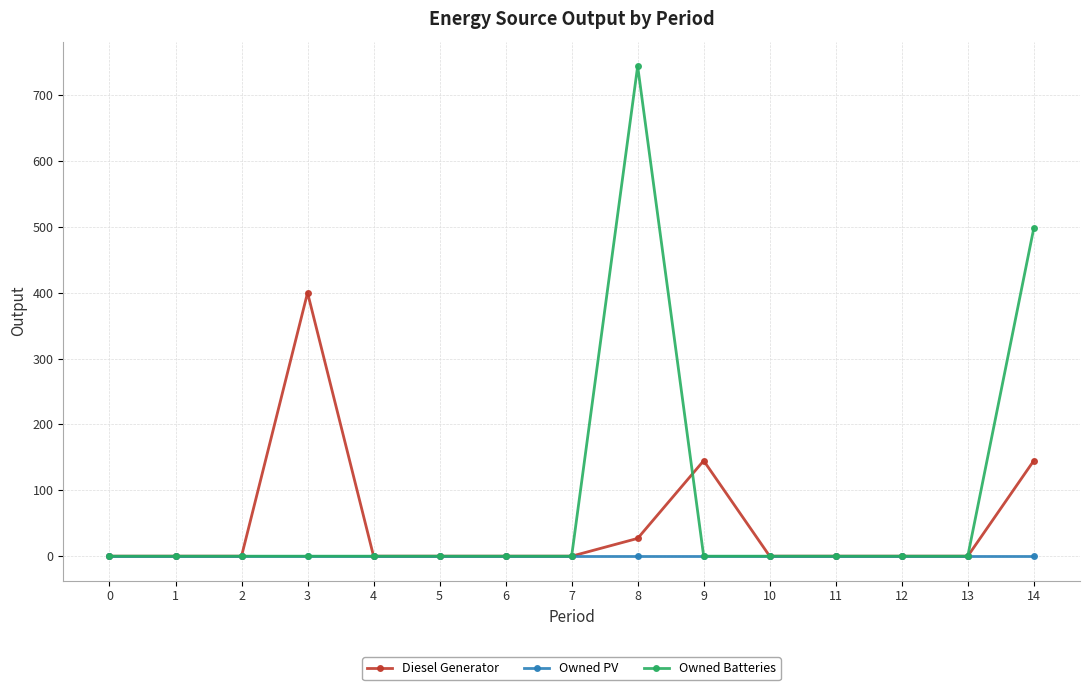

At how many categories does at least one series exceed 278?

3